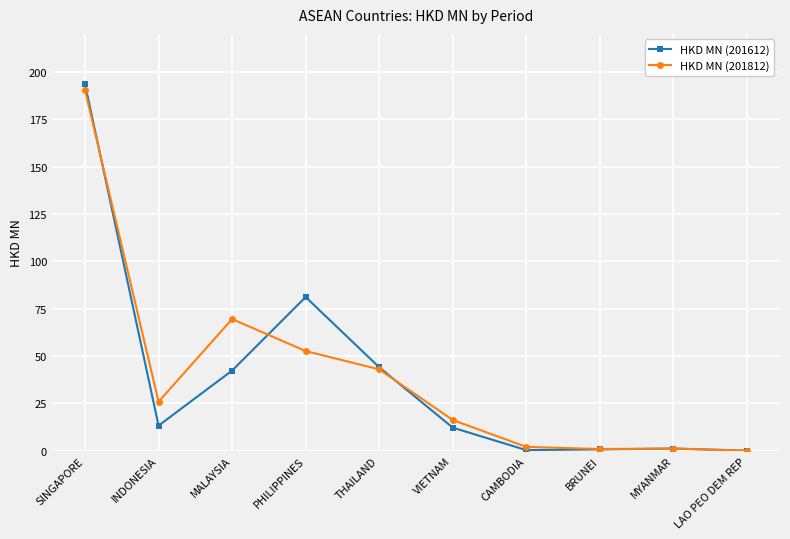

What is the label of the 5th point from the left?

THAILAND